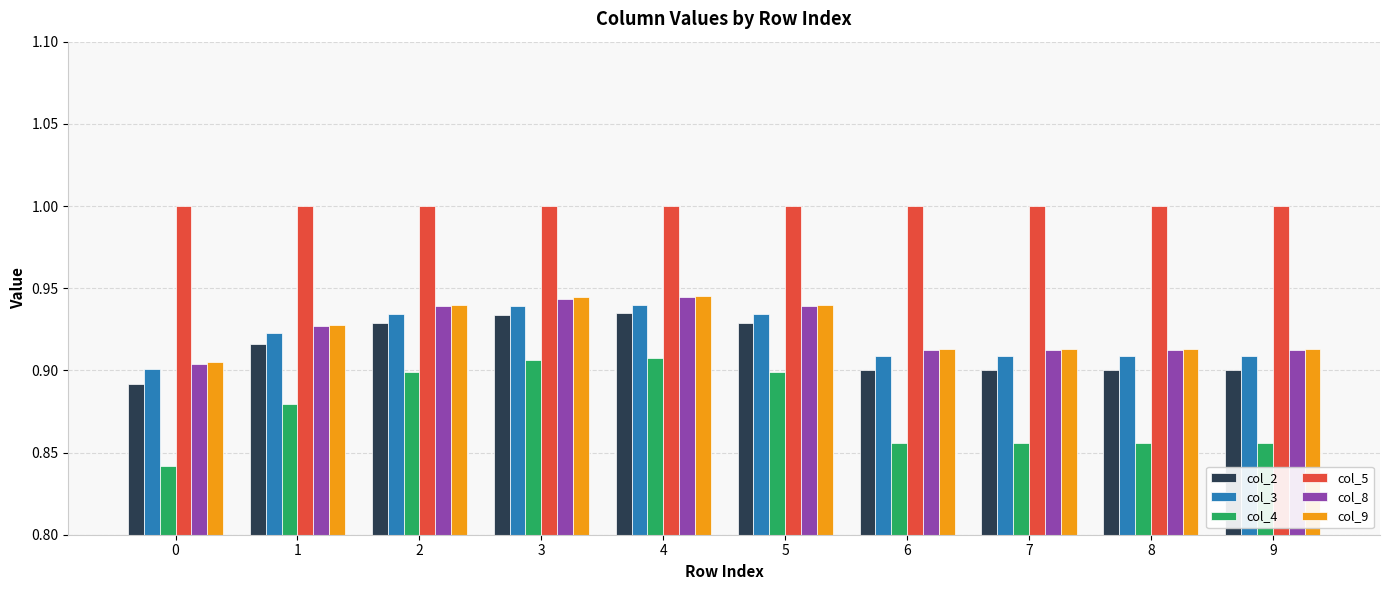

Are the bars grouped side by side (vs. stacked)?

Yes